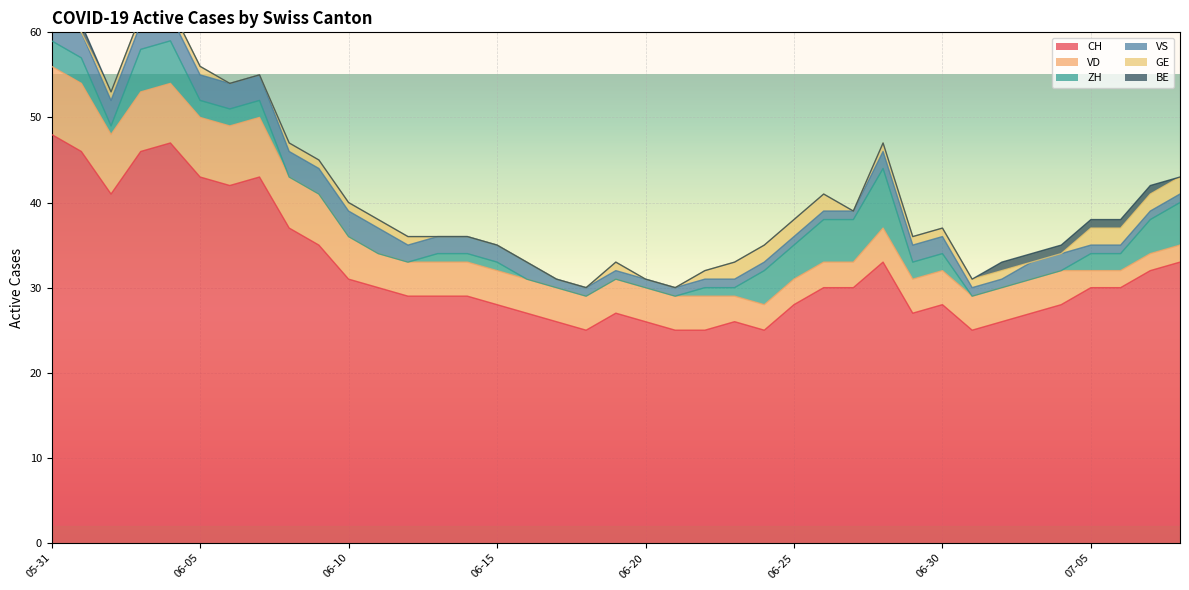

Which category has the lowest value in the VD series?

2020-07-05